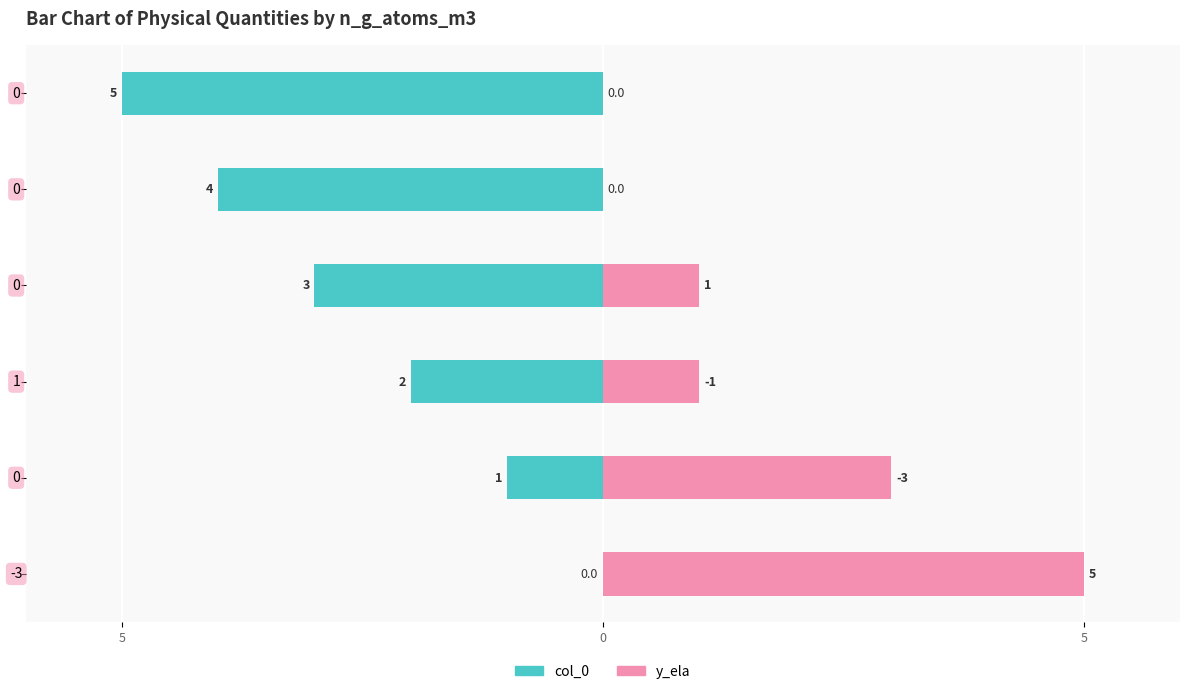

Does the chart contain stacked bars?

No